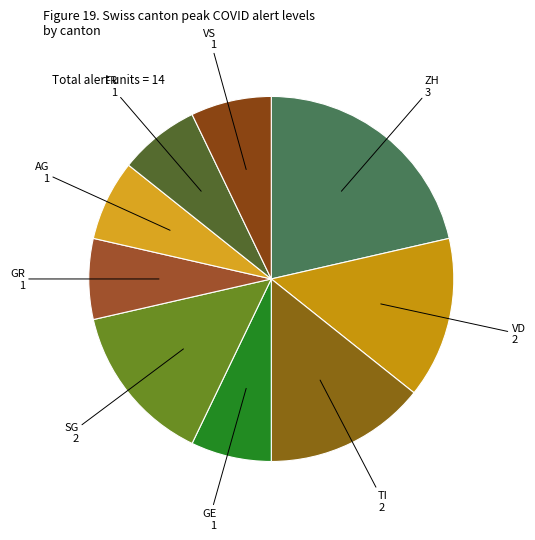

True or false: GE accounts for 1% of the total.

False